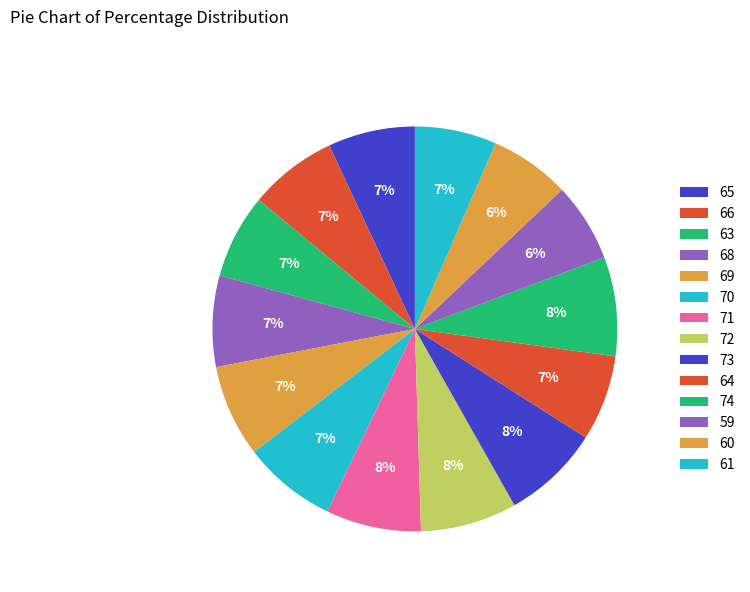

What is the largest slice in the pie chart?

74